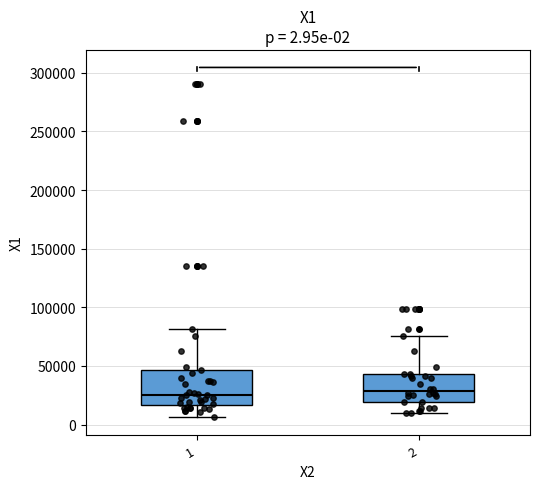

Comparing the boxes themselves (not the whiskers), which one is the tallest?

1